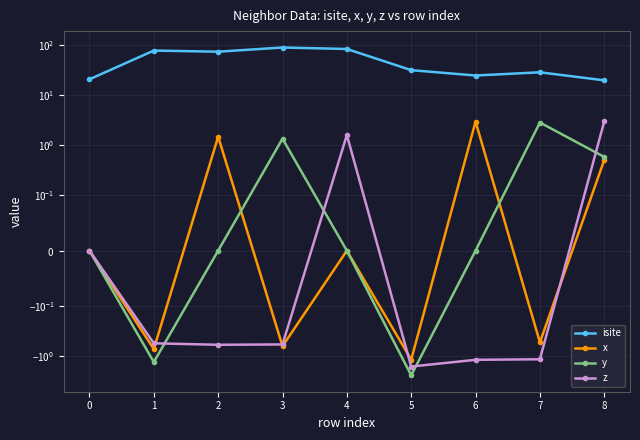

Which series ends up on top after the final intersection of z and y?

z